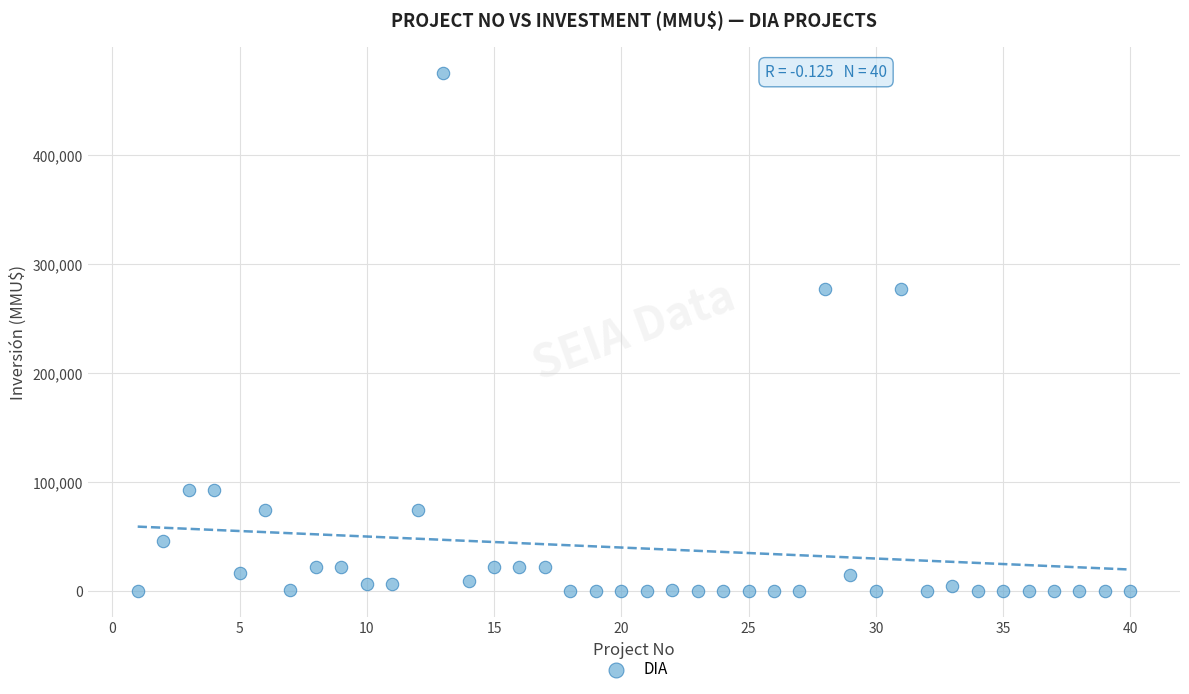

What is the range of X values (max minus min)?

39